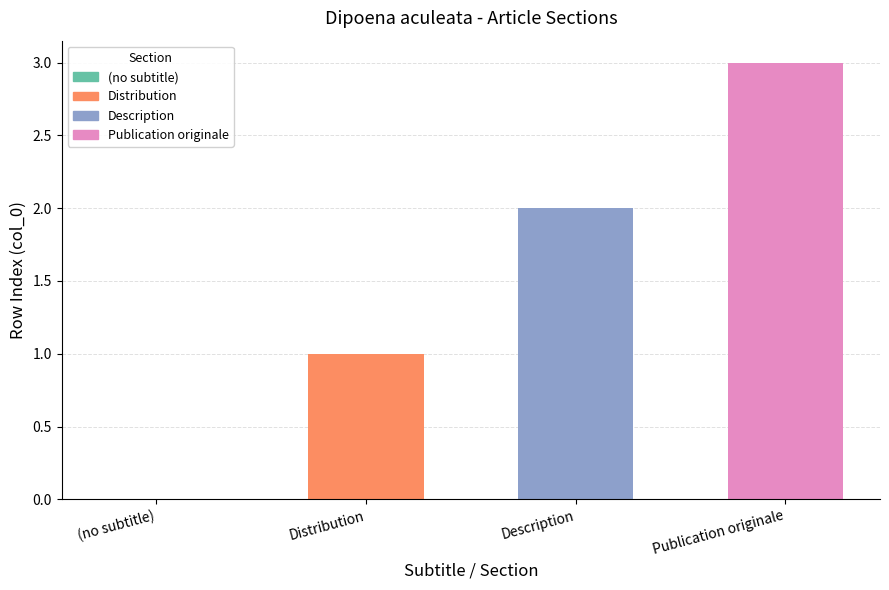

The value at Distribution is 1. True or false?

True